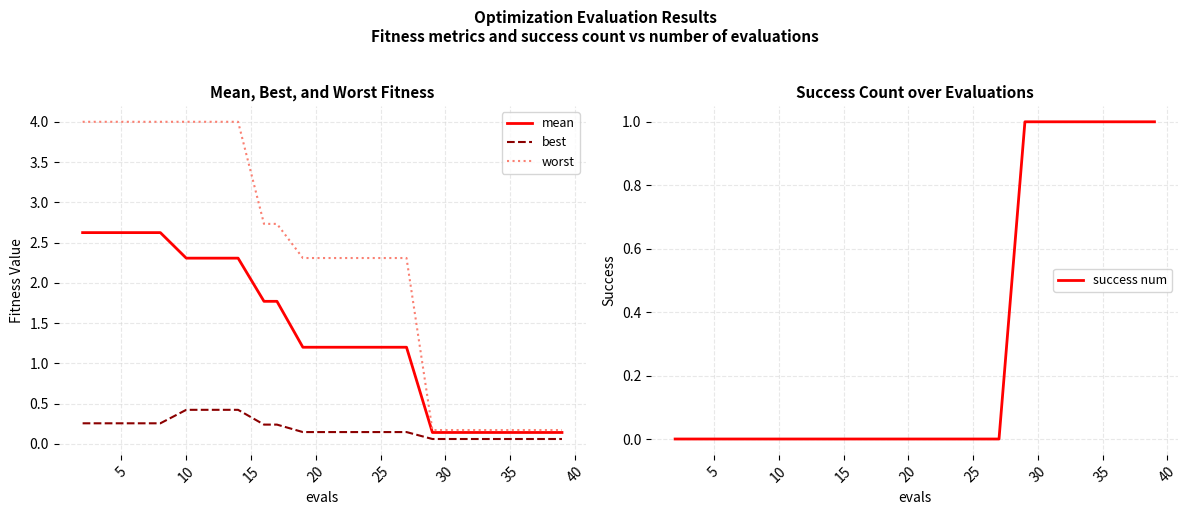

What is the highest value of the mean series?

2.6